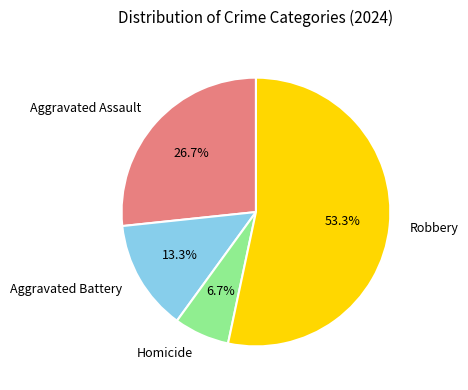

Rank the categories by value from lowest to highest.

Homicide, Aggravated Battery, Aggravated Assault, Robbery